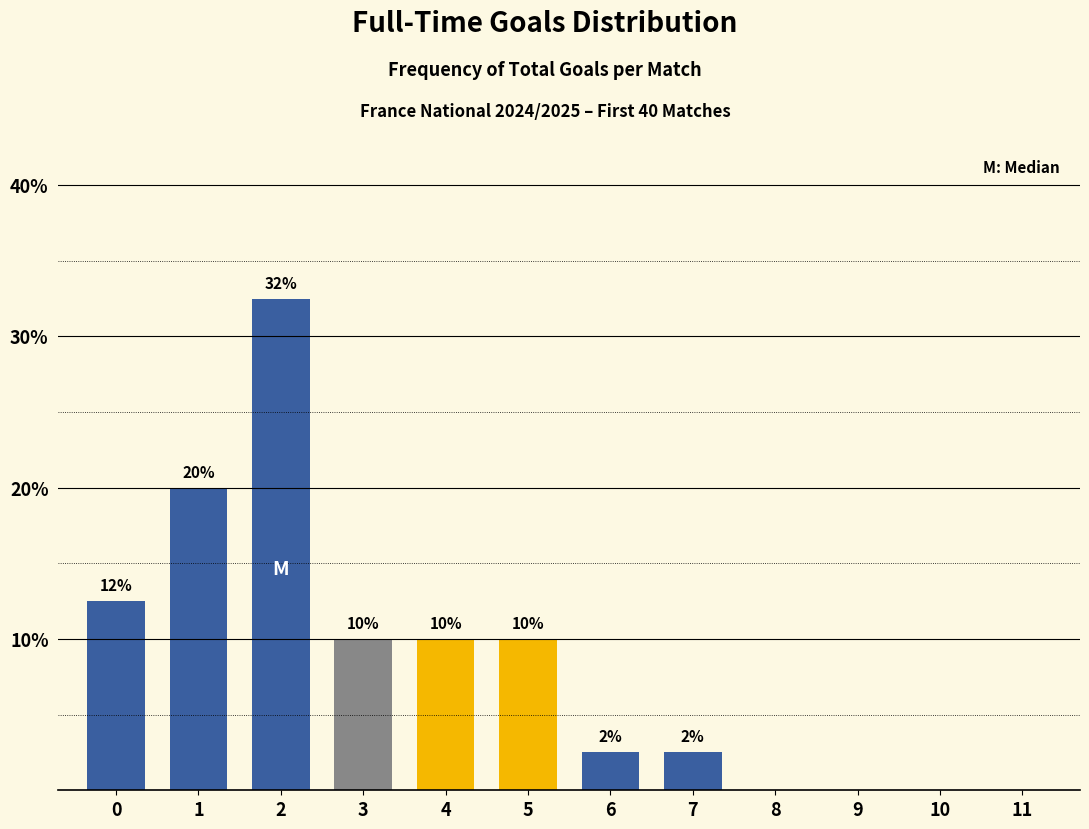

The chart shows a value of 10.0 at 4. True or false?

True